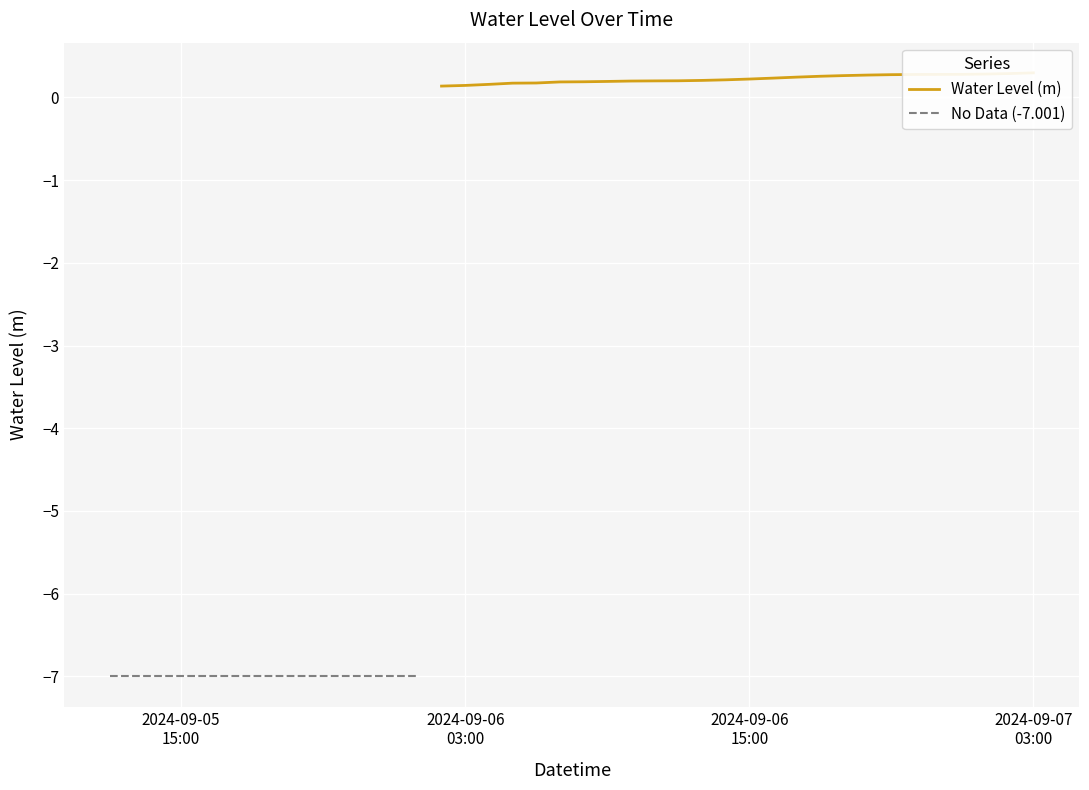

What is the difference between the second highest and minimum values?

7.3